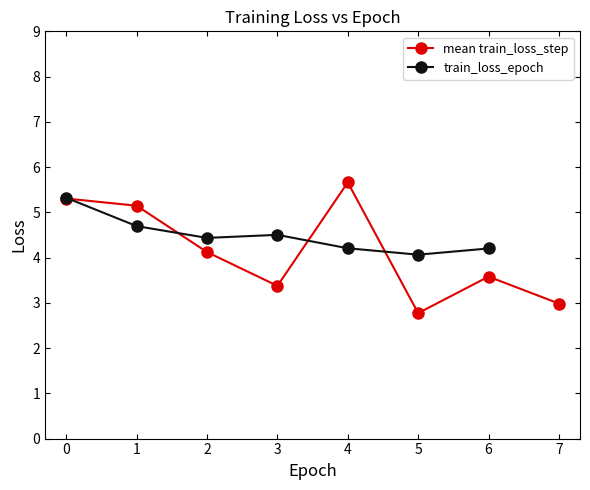

Is it true that mean train_loss_step equals 2.8 at 5?

True